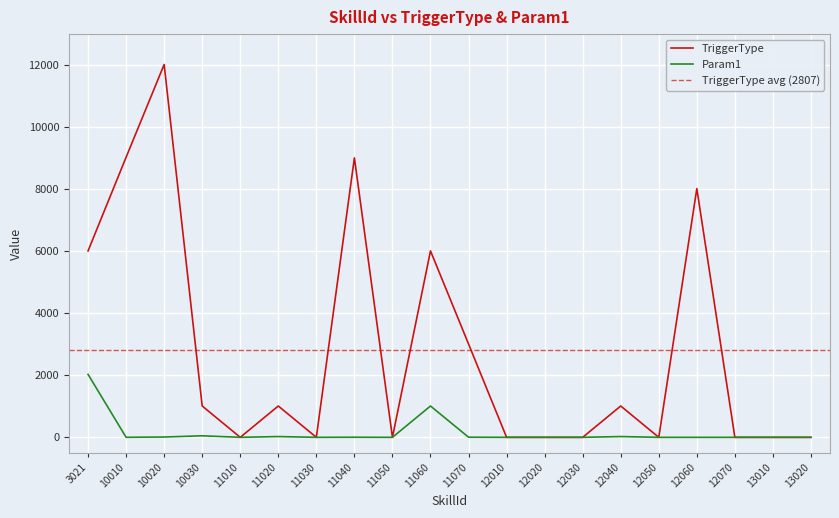

Rank the series by their average value, from highest to lowest.

TriggerType, Param1